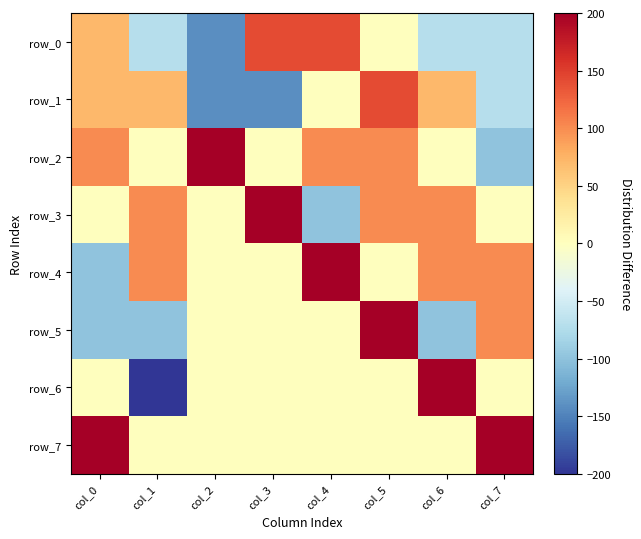

At col_1, list the series in order from largest to smallest.

row_3, row_4, row_1, row_2, row_7, row_0, row_5, row_6